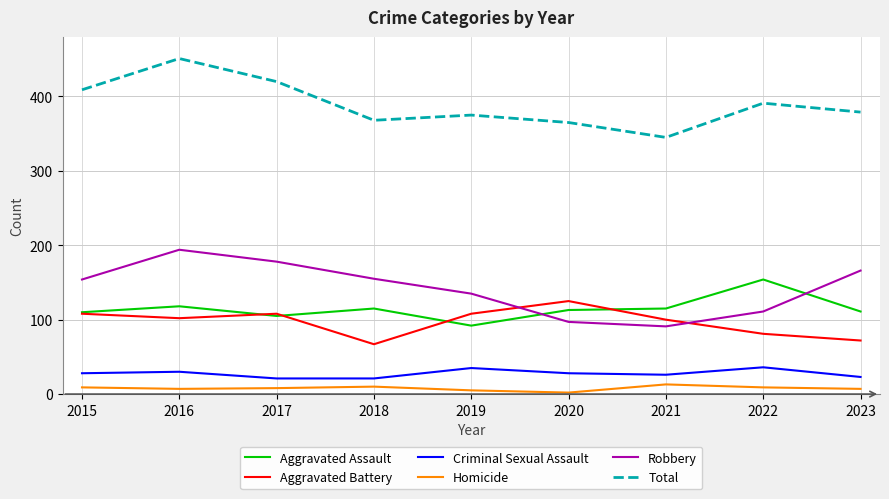

Between 2016 and 2020, which series saw the biggest shift?

Robbery